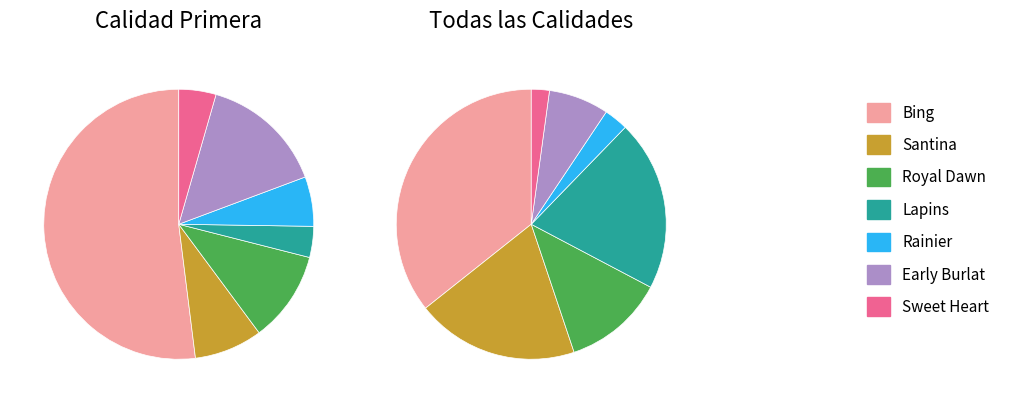

To the nearest percent, what percentage of the pie is Sweet Heart?

4%